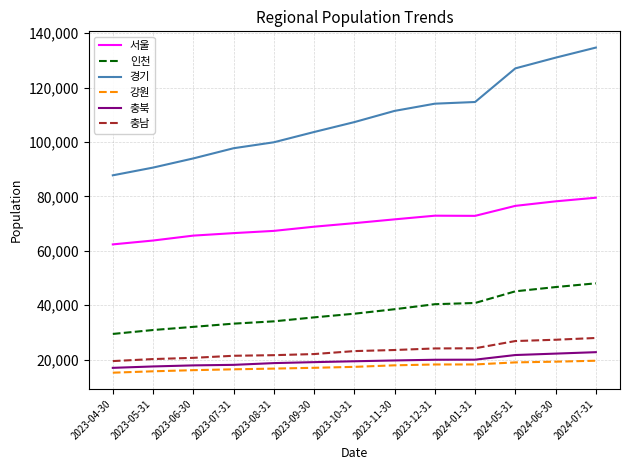

What is the average value of the 충남 series?

23288